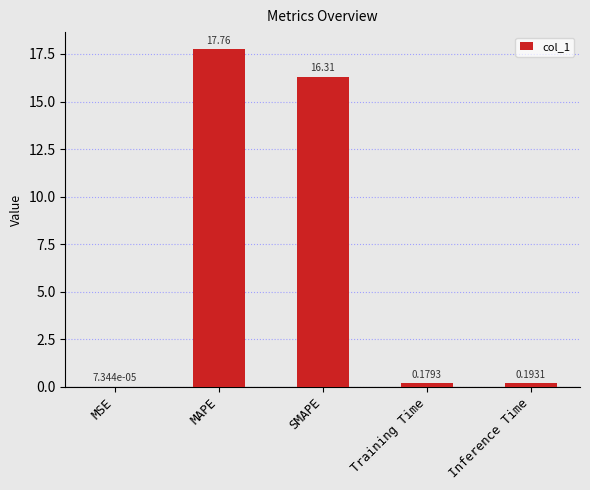

Between MAPE and SMAPE, which is larger?

MAPE